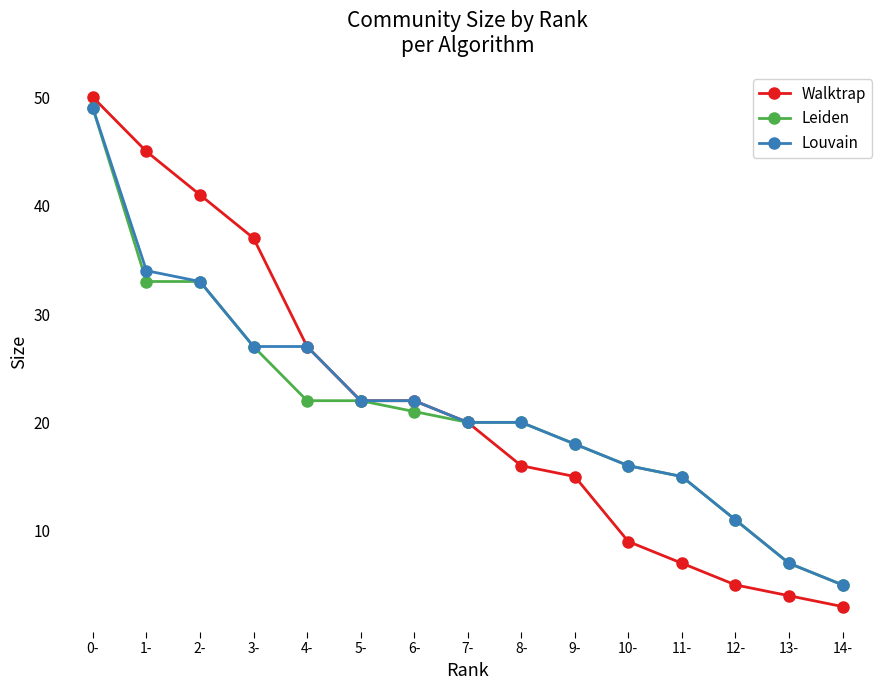

Is the value of Louvain at 9- greater than the value of Leiden at 6-?

No